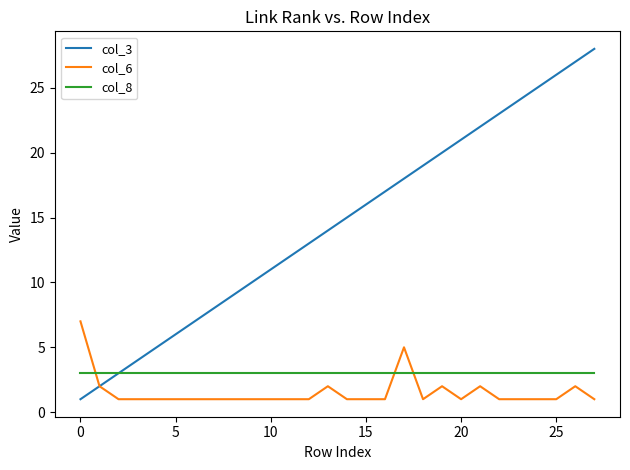

True or false: col_3 has more than 1 interior local peaks.

False